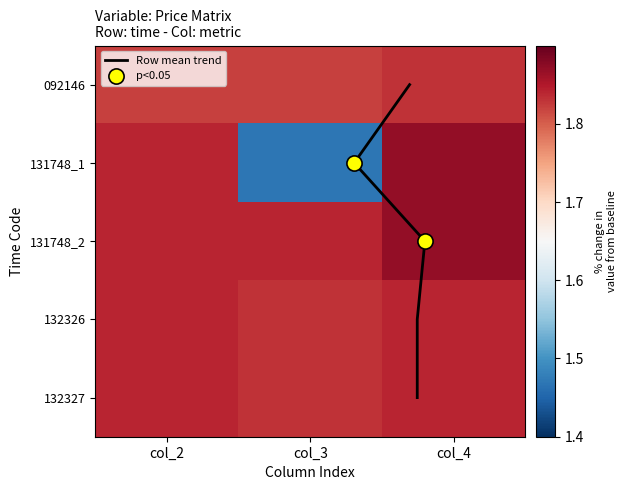

Is the value of 132327 at col_2 greater than the value of 131748_1 at col_3?

Yes